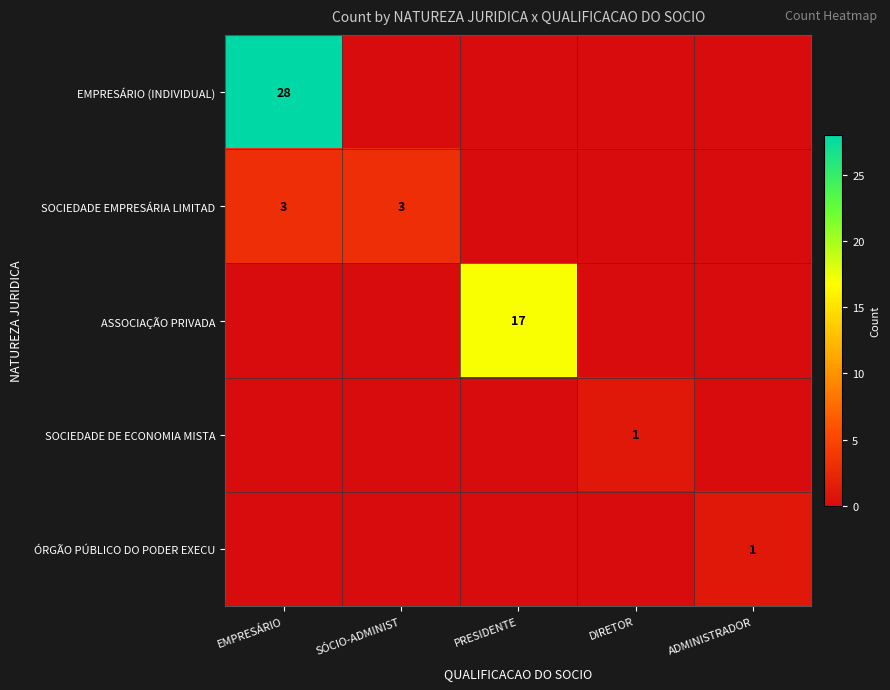

Is it true that EMPRESÁRIO (INDIVIDUAL) equals 28 at EMPRESÁRIO?

True